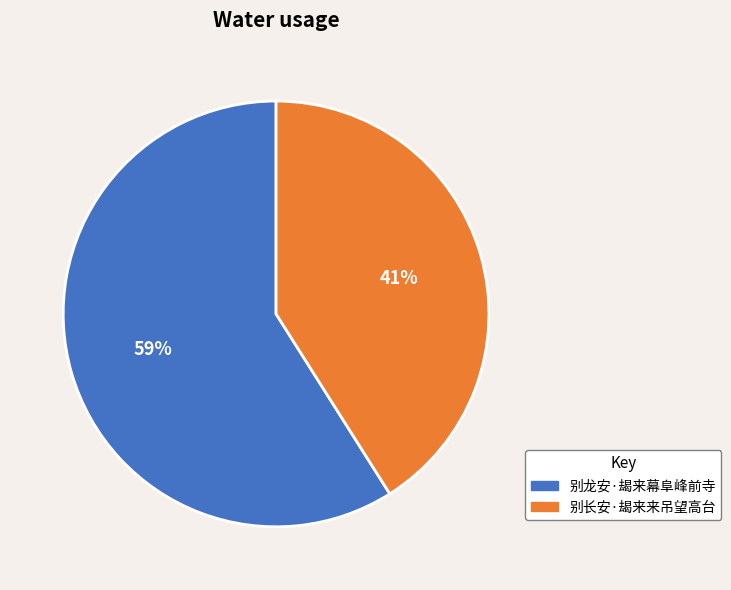

How many segments does this pie chart have?

2